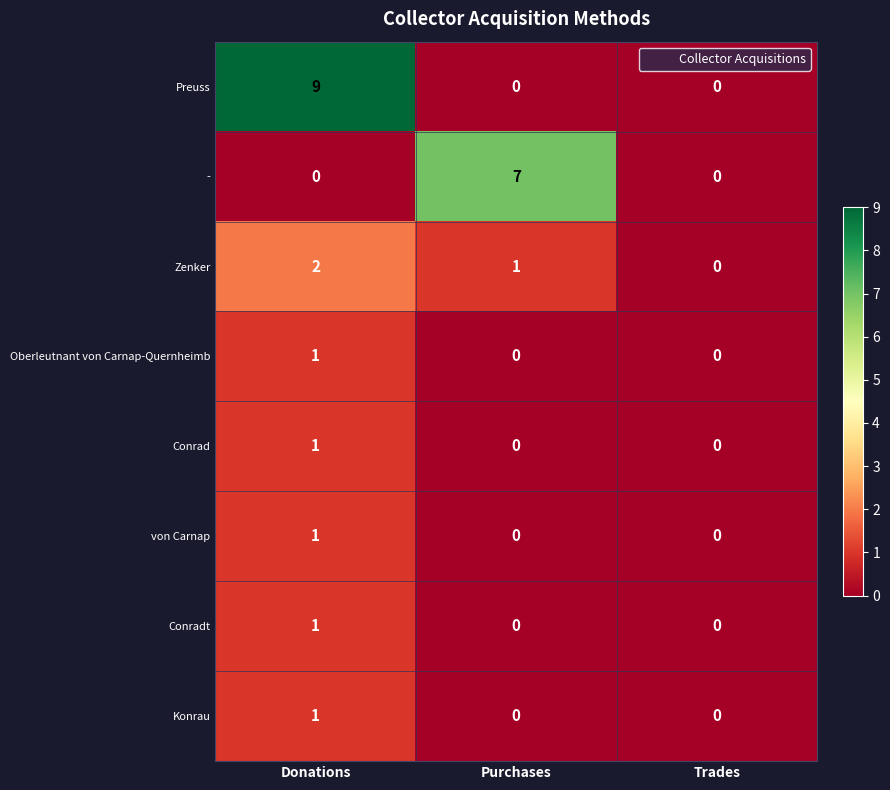

What is the difference between the maximum and minimum values in the - series?

7